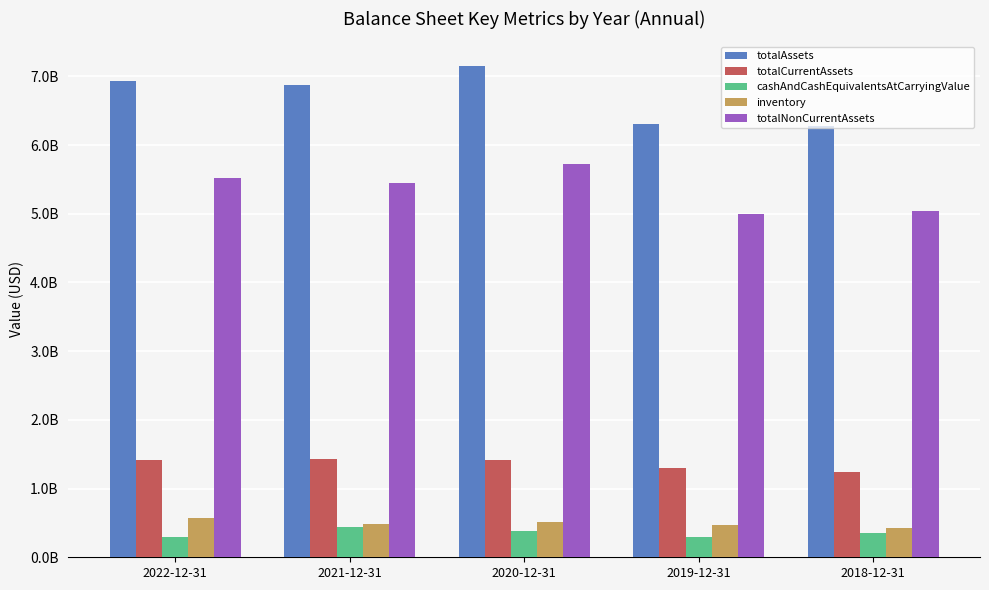

Reading left to right, what are all the values shown in this chart?

totalAssets: 6928063000	6871722000	7152559000	6309820000	6277991000
totalCurrentAssets: 1410983000	1429118000	1422425000	1306332000	1236169000
cashAndCashEquivalentsAtCarryingValue: 292034000	445084000	375880000	301083000	357161000
inventory: 578507000	477643000	513196000	476557000	427778000
totalNonCurrentAssets: 5517080000	5442604000	5730134000	5003488000	5039376000